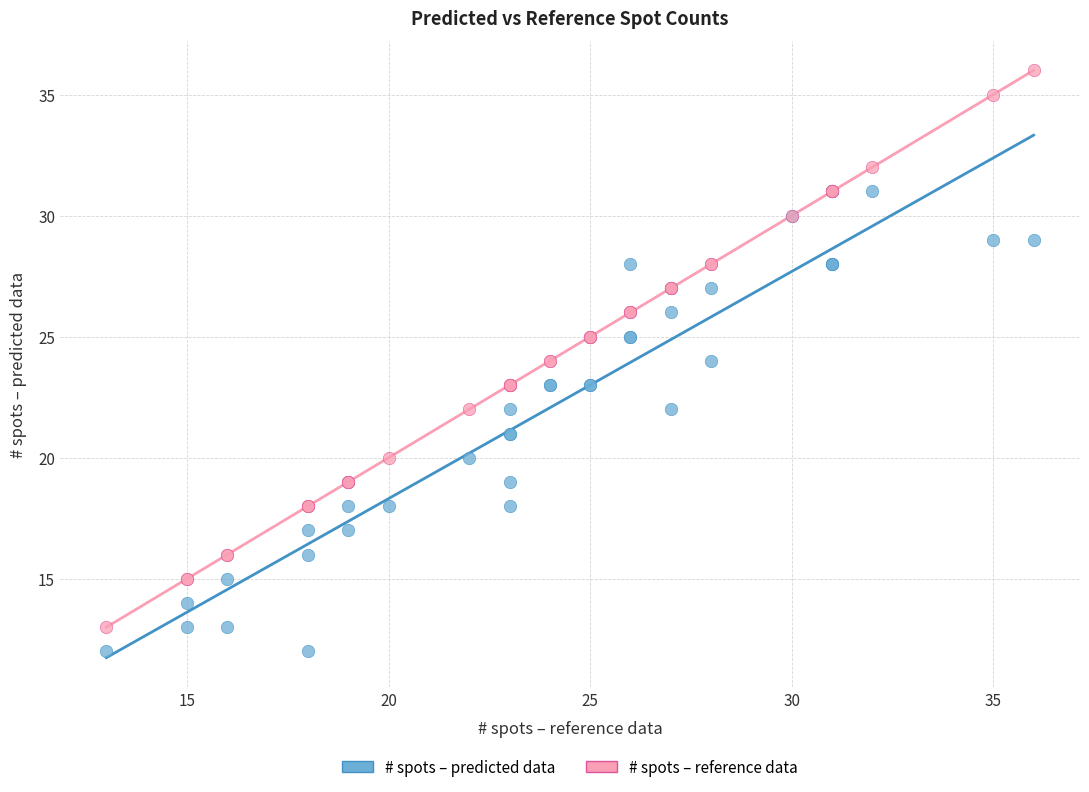

Which series contains the highest Y value?

# spots – reference data